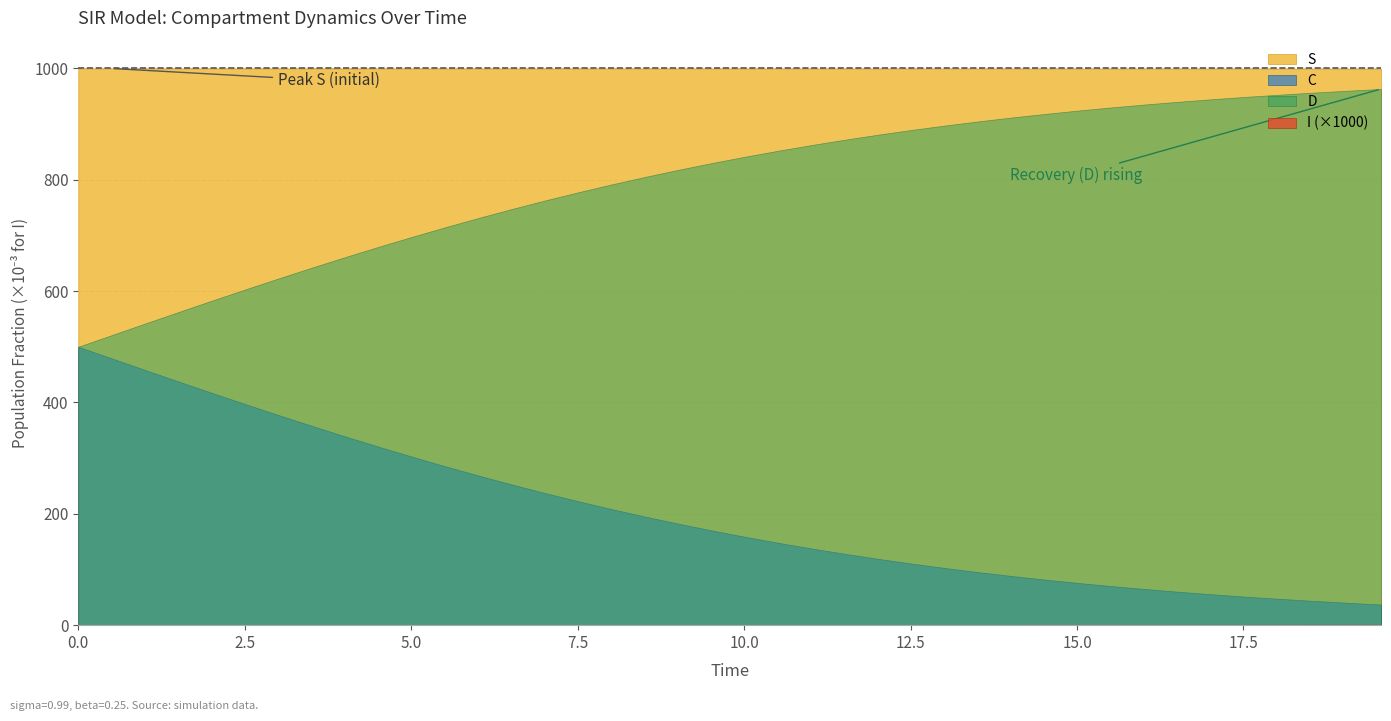

Reading left to right, what are all the values shown in this chart?

S: 0=1.0	1=1.0	2=1.0	3=1.0	4=1.0	5=1.0	6=1.0	7=1.0	8=1.0	9=1.0	10=1.0	11=1.0	12=1.0	13=1.0	14=1.0	15=1.0	16=1.0	17=1.0	18=1.0	19=1.0	20=1.0	21=1.0	22=1.0	23=1.0	24=1.0	25=1.0	26=1.0	27=1.0	28=1.0	29=1.0	30=1.0	31=1.0	32=1.0	33=1.0	34=1.0	35=1.0	36=1.0	37=1.0	38=1.0	39=1.0
I: 0=0.0	1=0.0	2=0.0	3=0.0	4=0.0	5=0.0	6=0.0	7=0.0	8=0.0	9=0.0	10=0.0	11=0.0	12=0.0	13=0.0	14=0.0	15=0.0	16=0.0	17=0.0	18=0.0	19=0.0	20=0.0	21=0.0	22=0.0	23=0.0	24=0.0	25=0.0	26=0.0	27=0.0	28=0.0	29=0.0	30=0.0	31=0.0	32=0.0	33=0.0	34=0.0	35=0.0	36=0.0	37=0.0	38=0.0	39=0.0
C: 0=0.5	1=0.5	2=0.5	3=0.4	4=0.4	5=0.4	6=0.4	7=0.4	8=0.3	9=0.3	10=0.3	11=0.3	12=0.3	13=0.3	14=0.2	15=0.2	16=0.2	17=0.2	18=0.2	19=0.2	20=0.2	21=0.1	22=0.1	23=0.1	24=0.1	25=0.1	26=0.1	27=0.1	28=0.1	29=0.1	30=0.1	31=0.1	32=0.1	33=0.1	34=0.1	35=0.1	36=0.0	37=0.0	38=0.0	39=0.0
D: 0=0.5	1=0.5	2=0.5	3=0.6	4=0.6	5=0.6	6=0.6	7=0.6	8=0.7	9=0.7	10=0.7	11=0.7	12=0.7	13=0.7	14=0.8	15=0.8	16=0.8	17=0.8	18=0.8	19=0.8	20=0.8	21=0.9	22=0.9	23=0.9	24=0.9	25=0.9	26=0.9	27=0.9	28=0.9	29=0.9	30=0.9	31=0.9	32=0.9	33=0.9	34=0.9	35=0.9	36=1.0	37=1.0	38=1.0	39=1.0